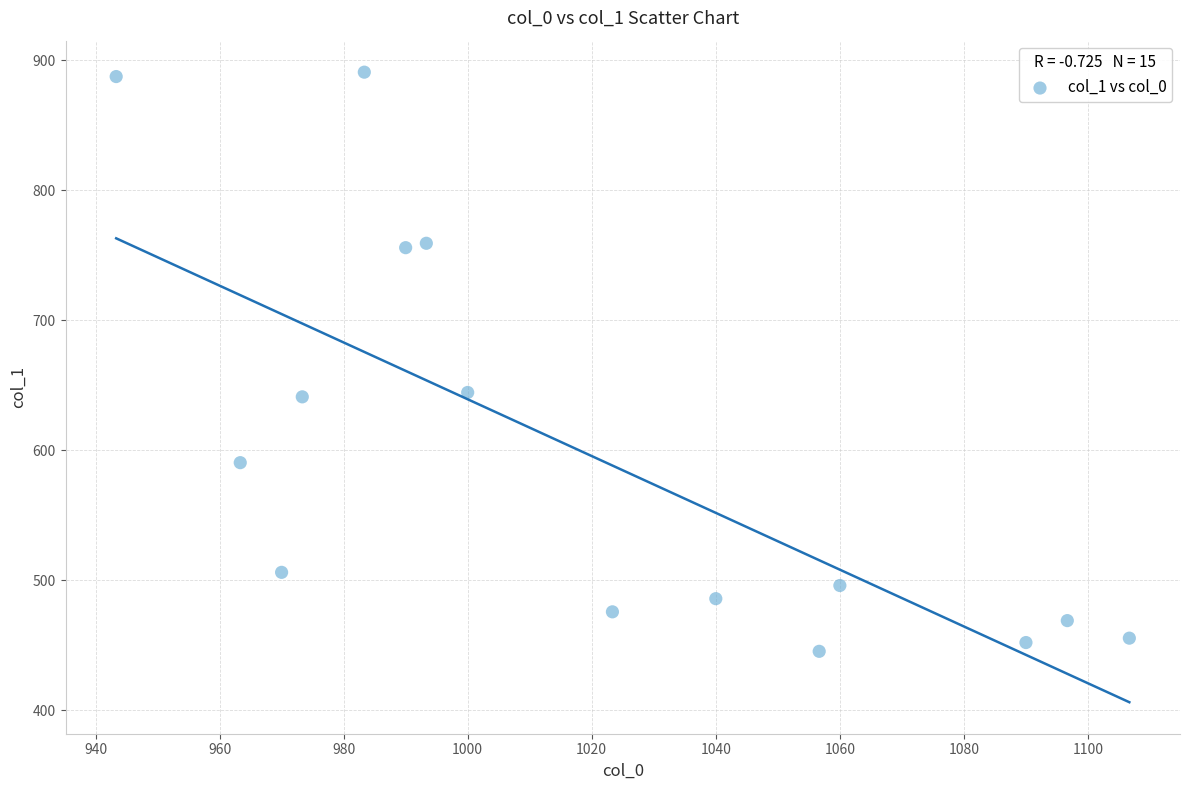

What is the range of Y values (max minus min)?

445.5